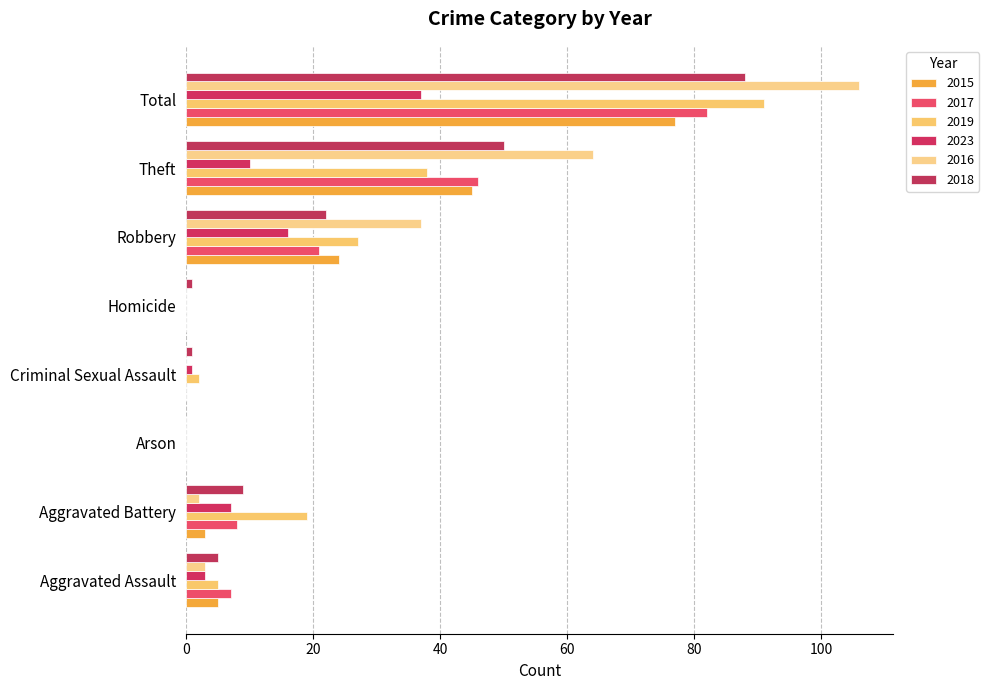

How many categories are shown in the chart?

8